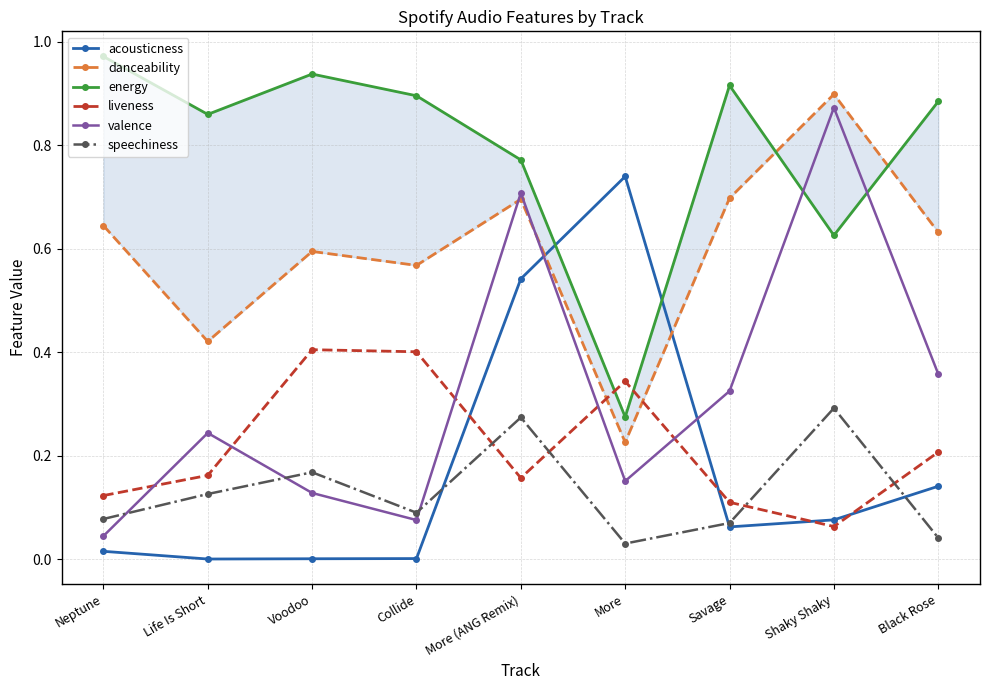

How many lines are shown in the chart?

6